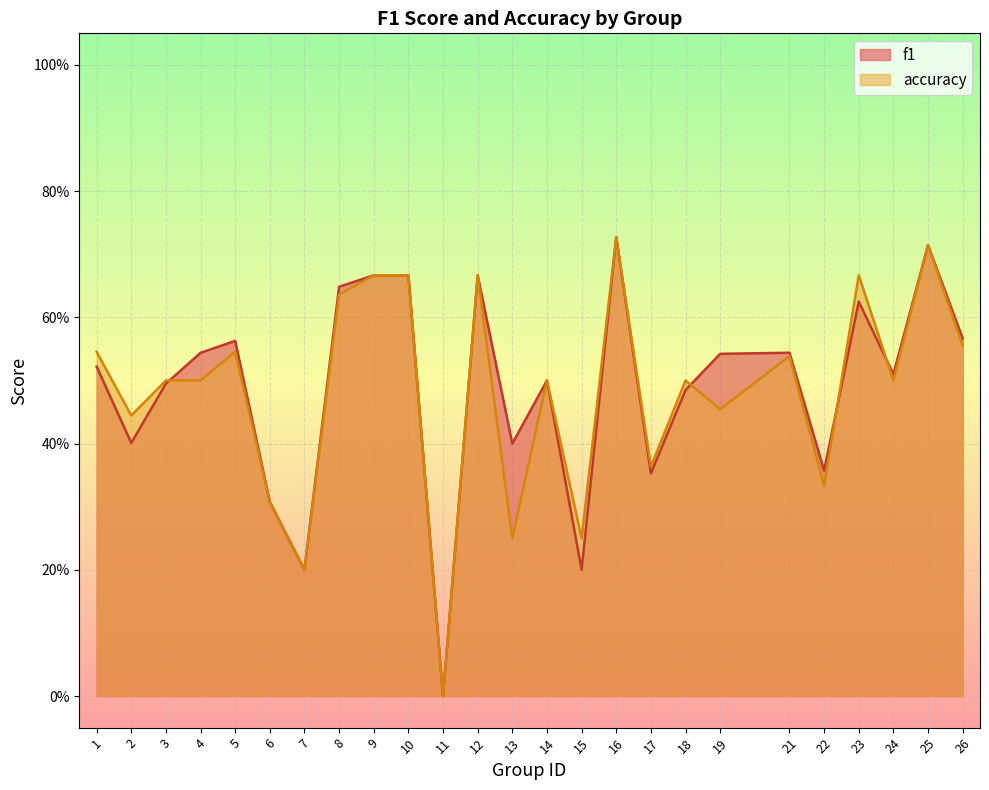

How many series are shown in this chart?

2